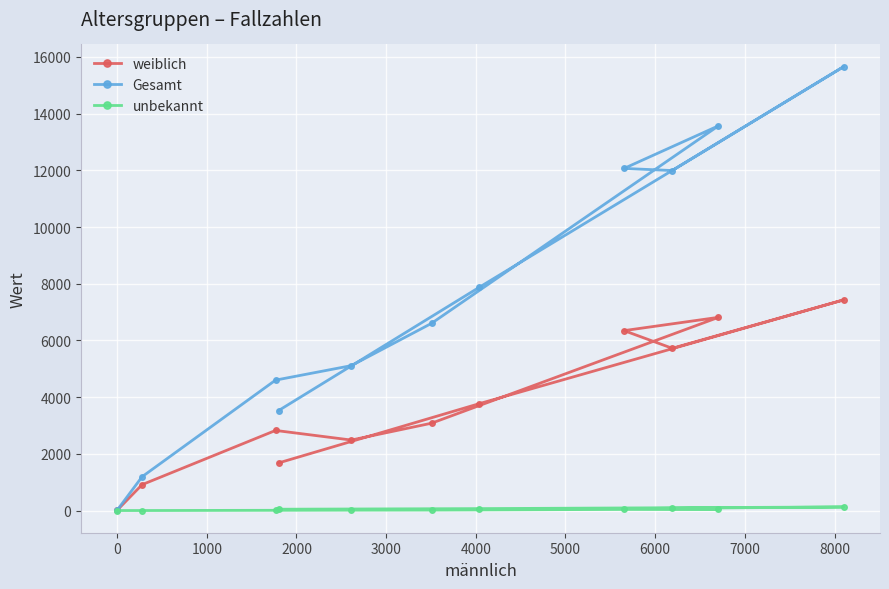

Rank the series by their average value, from lowest to highest.

unbekannt, weiblich, Gesamt